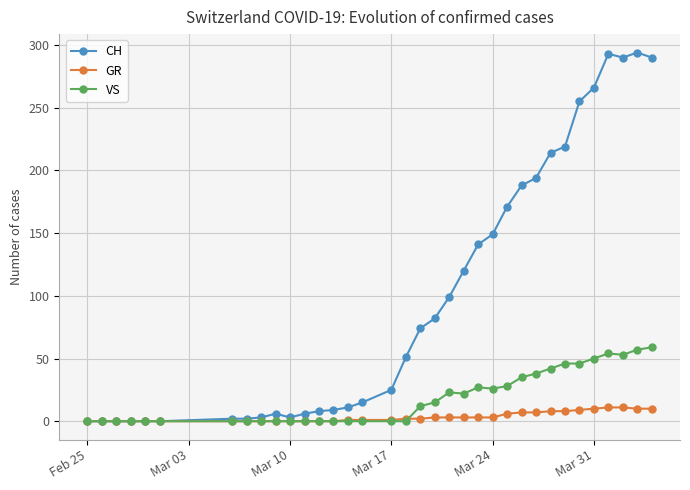

What is the maximum value for GR?

11